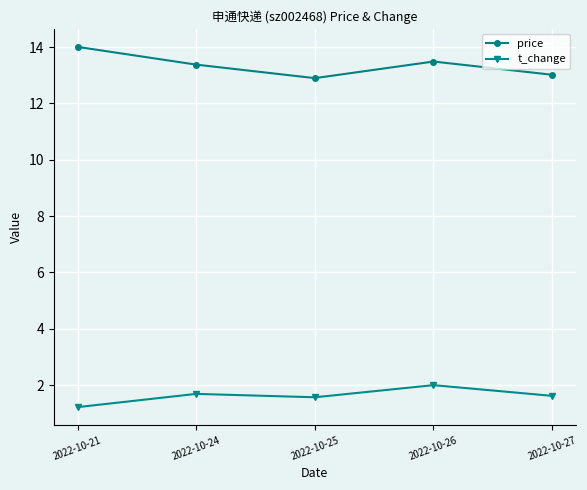

Reading left to right, transcribe all the data shown in this chart.

price: 2022-10-21=14.0	2022-10-24=13.4	2022-10-25=12.9	2022-10-26=13.5	2022-10-27=13.0
t_change: 2022-10-21=1.2	2022-10-24=1.7	2022-10-25=1.6	2022-10-26=2.0	2022-10-27=1.6